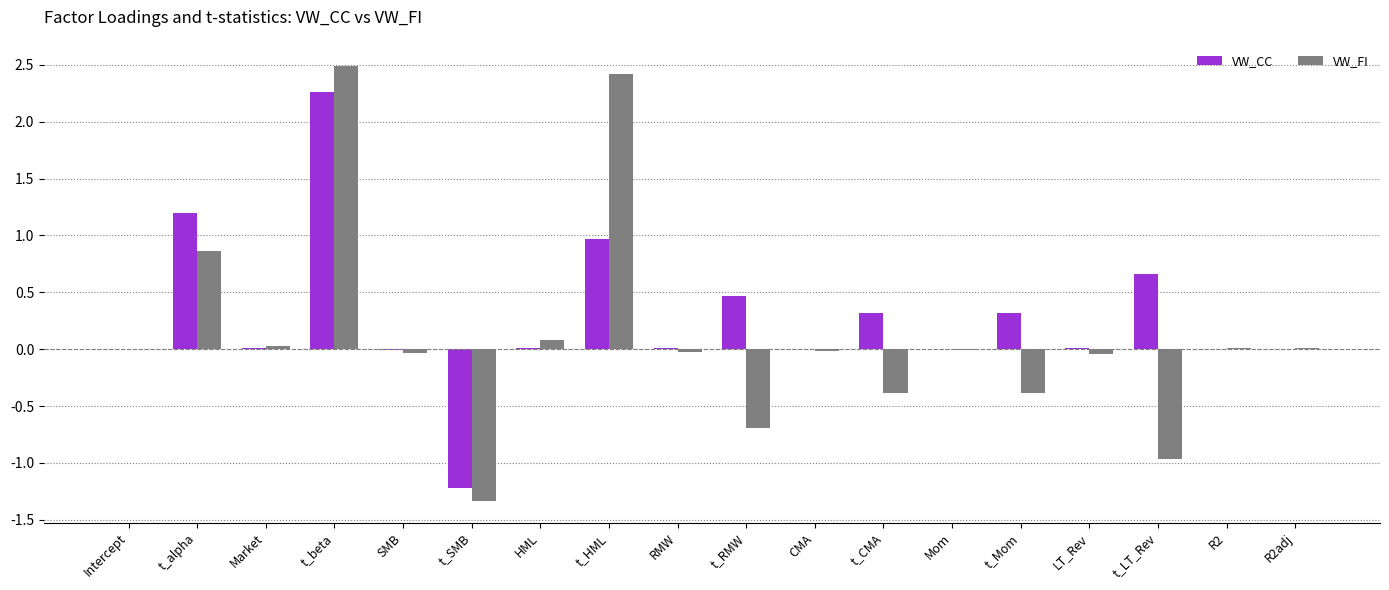

What value does the VW_FI series have at t_SMB?

-1.3